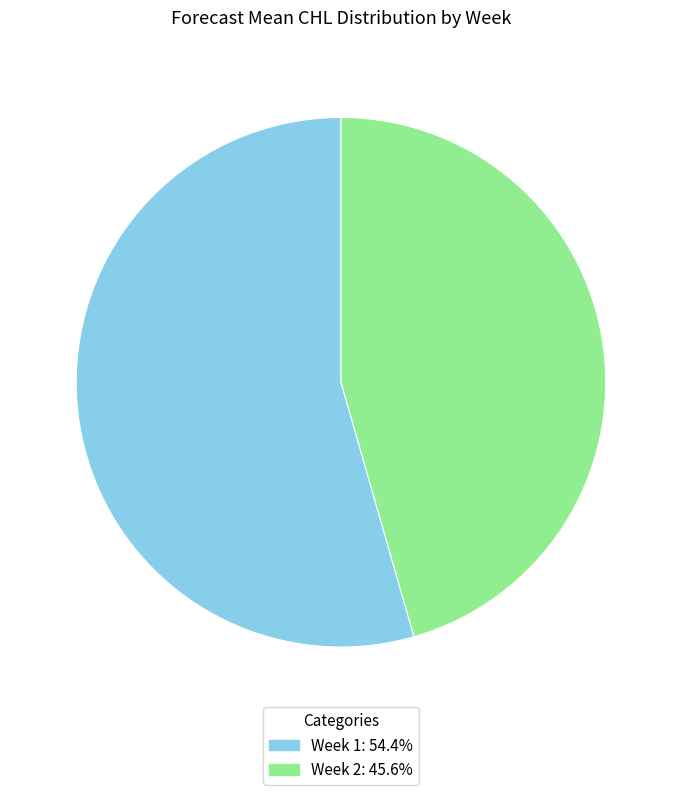

Approximately how many times larger is the value at Week 2: 45.6% compared to Week 1: 54.4%?

0.8